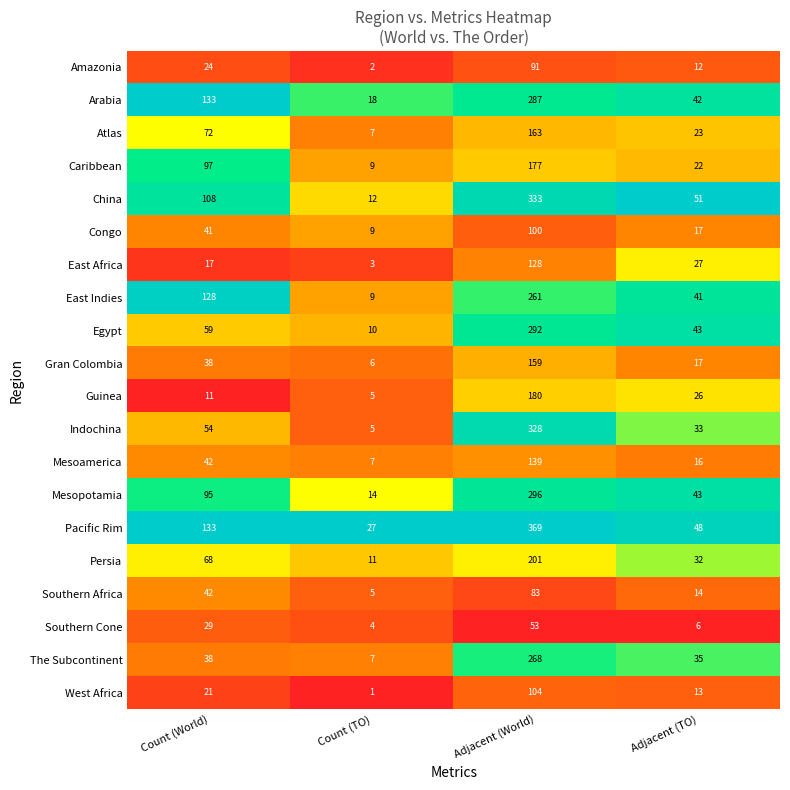

How many series are shown in this chart?

20